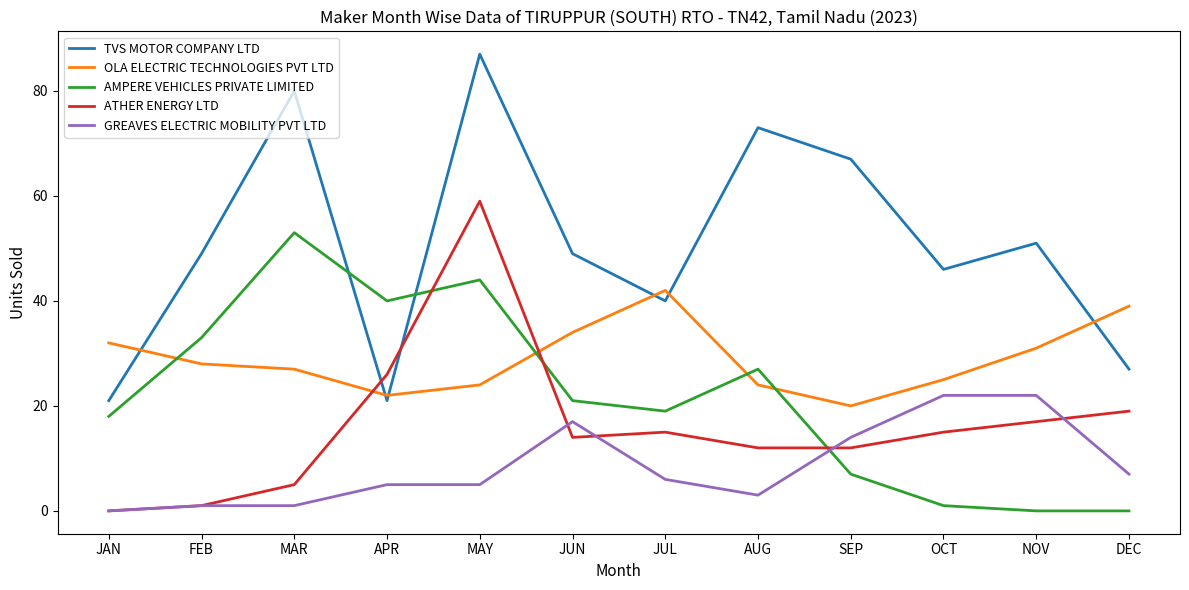

Where is the first local maximum for OLA ELECTRIC TECHNOLOGIES PVT LTD?

JUL